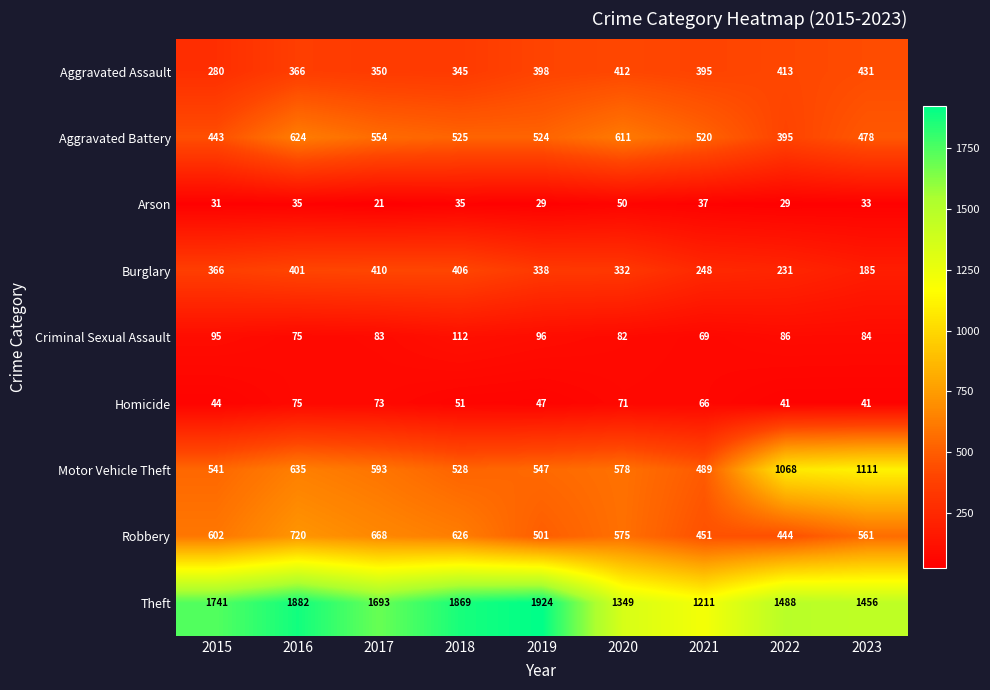

What is the spread (max minus min) of values at 2022?

1459